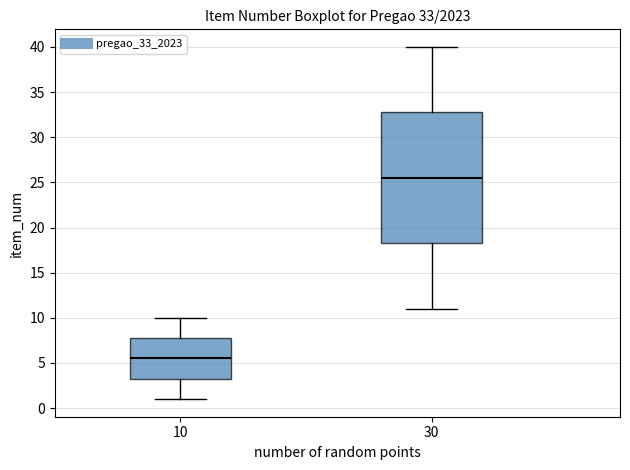

Comparing the boxes themselves (not the whiskers), which one is the tallest?

30